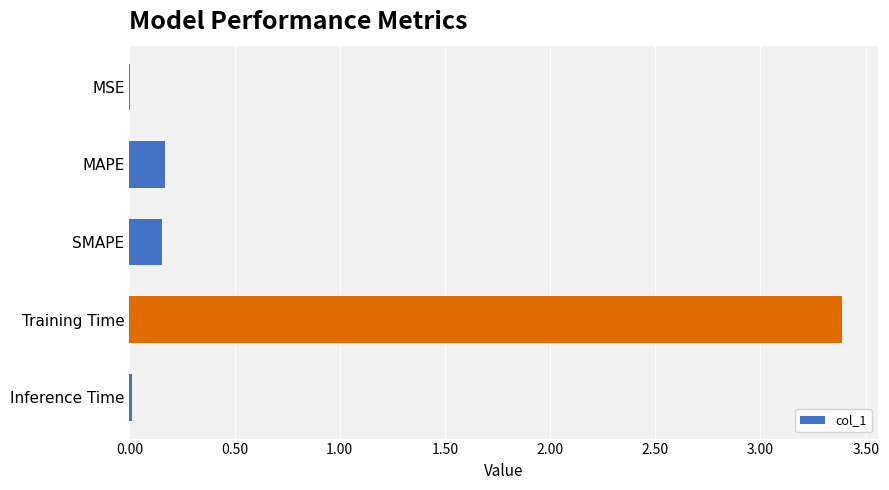

What is the change in value from MAPE to Training Time?

+3.2